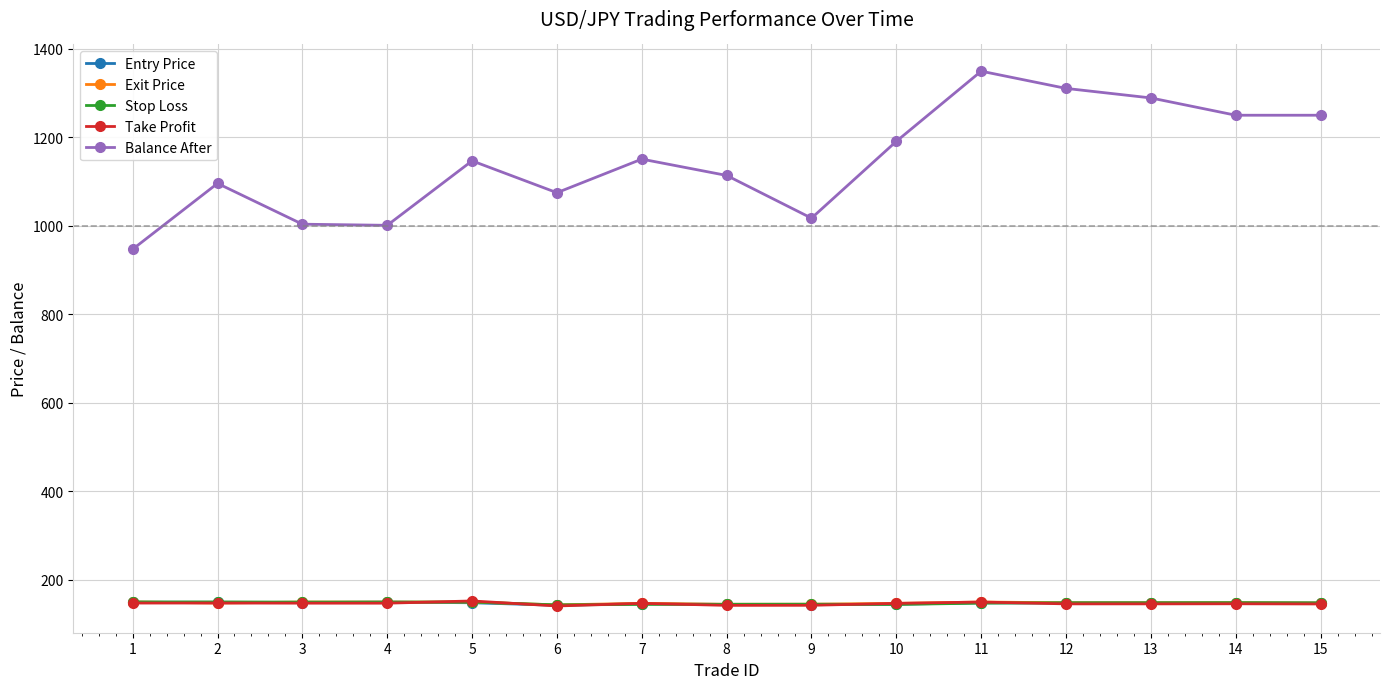

Is the value of Entry Price at 9 greater than the value of Balance After at 11?

No